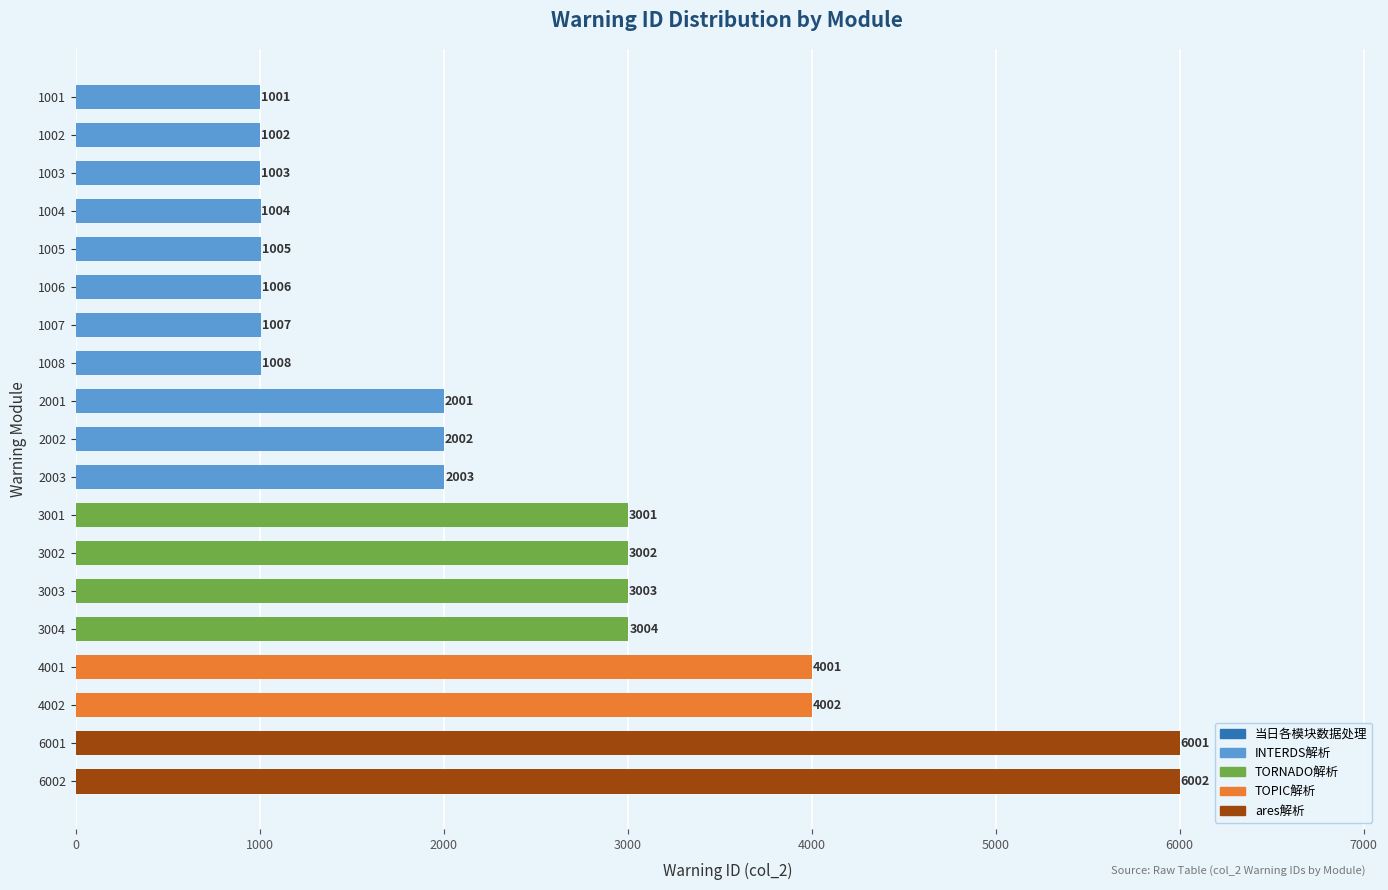

What is the change in value from 3002 to 3004?

+2